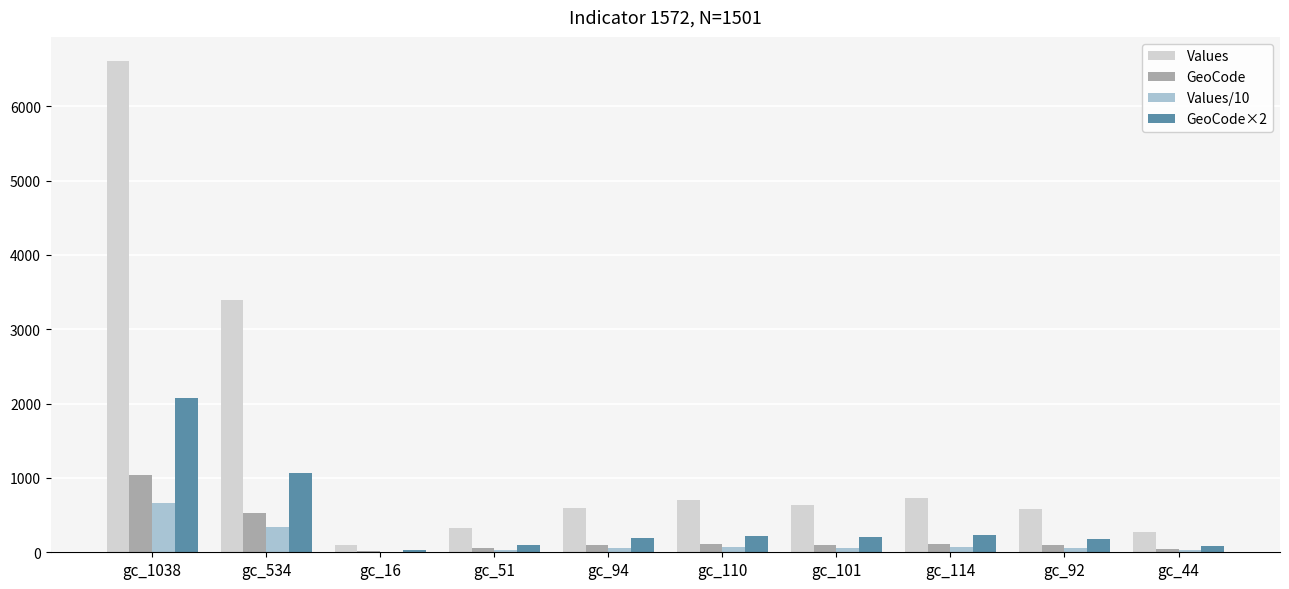

Which label corresponds to the largest value in the chart?

gc_1038